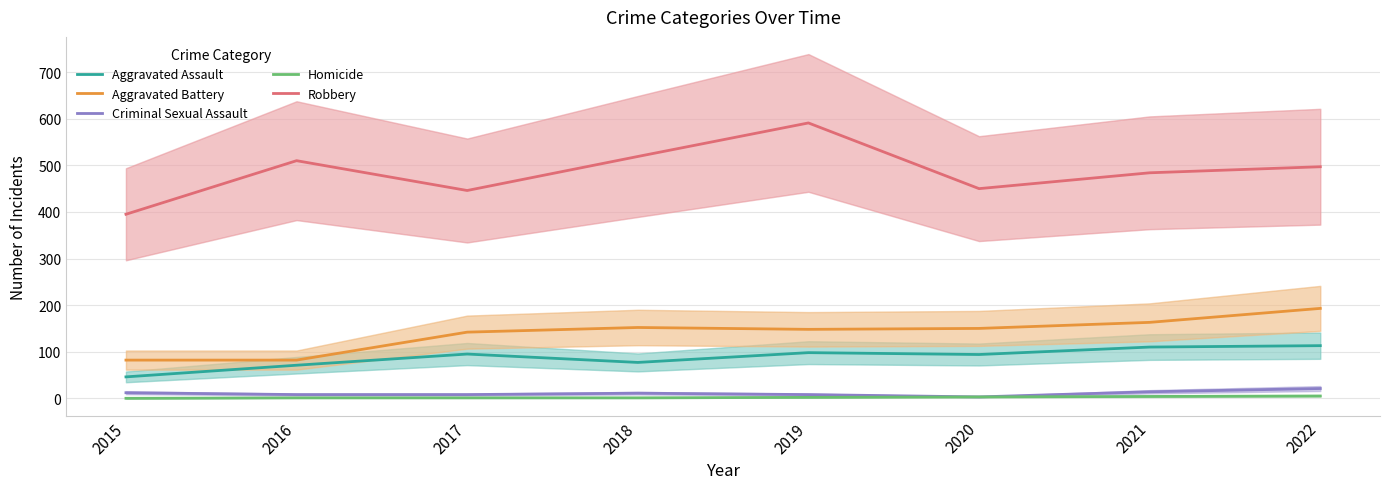

In Aggravated Assault, how many points are lower than both neighbors (excluding endpoints)?

2